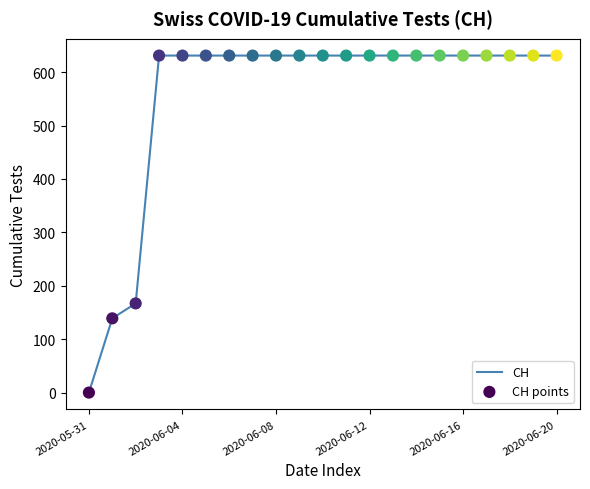

What is the greatest value displayed?

631